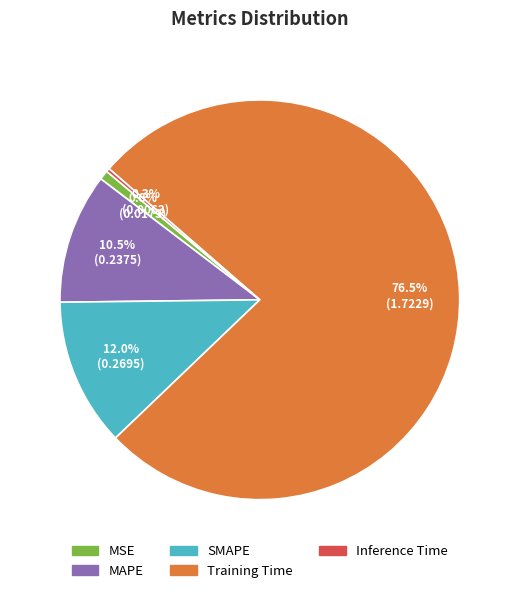

Which has a higher value, MSE or SMAPE?

SMAPE